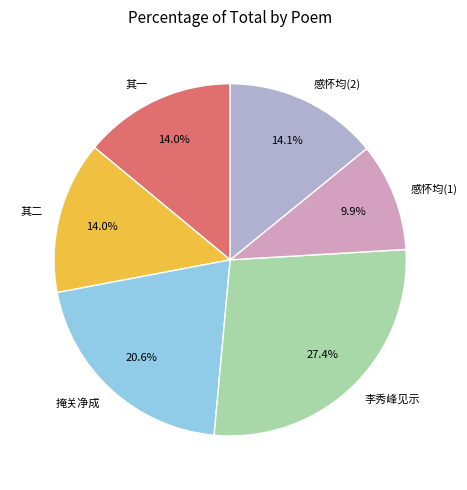

Which slice is the smallest?

感怀均(1)